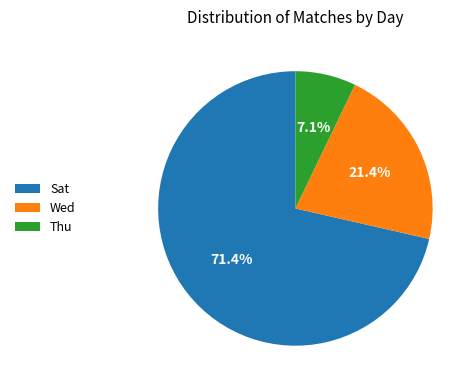

What is the largest slice in the pie chart?

Sat